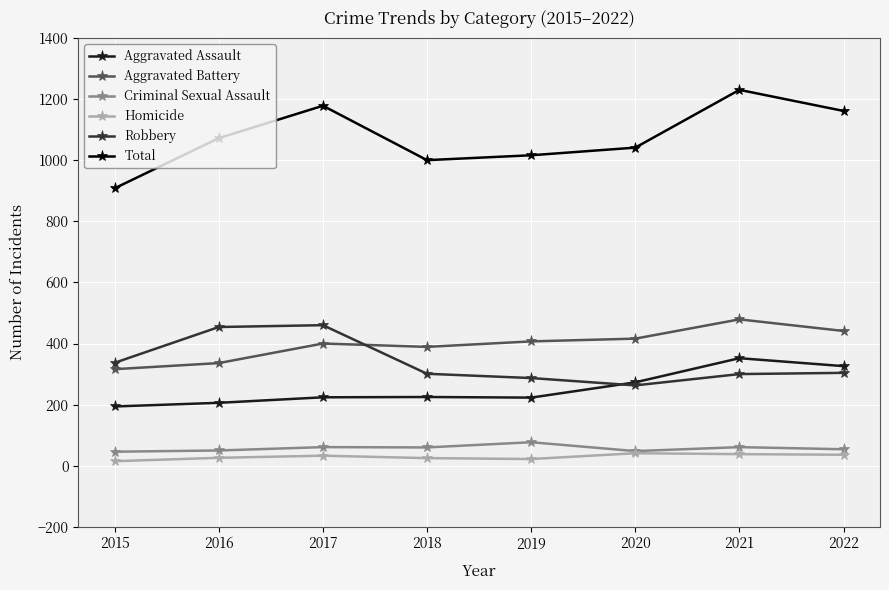

True or false: Aggravated Battery and Total cross at least once.

False